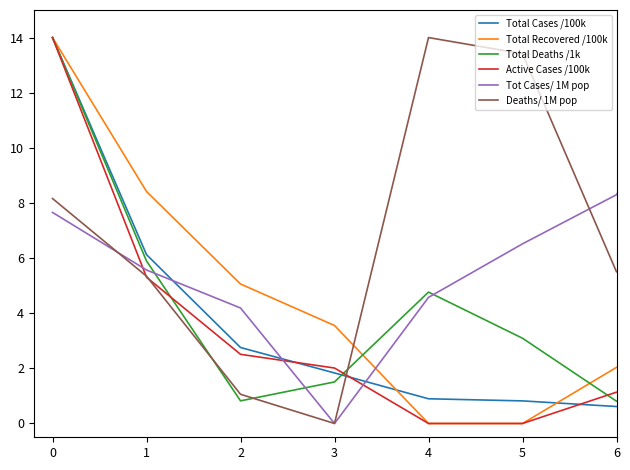

Which series has the largest total across all categories?

Deaths/ 1M pop